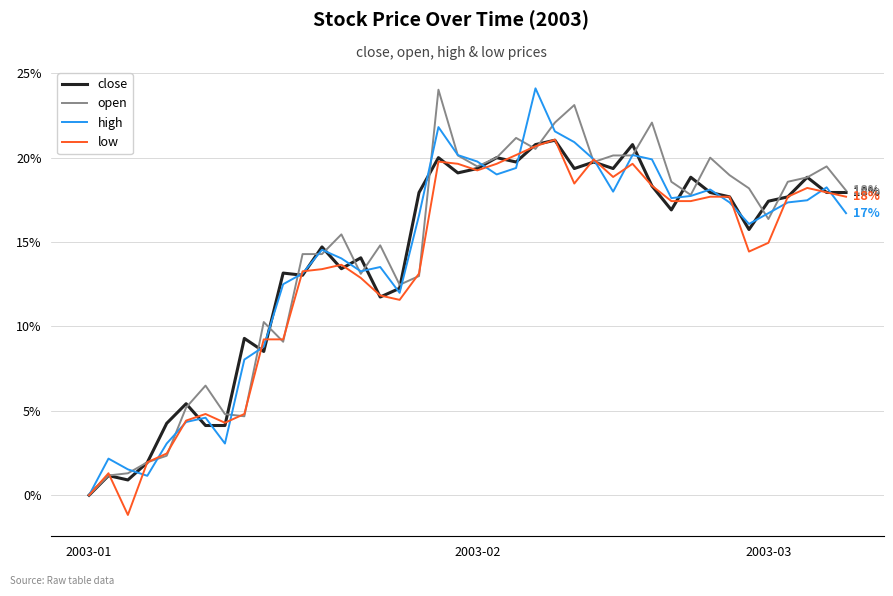

Count the number of categories in the chart.

40